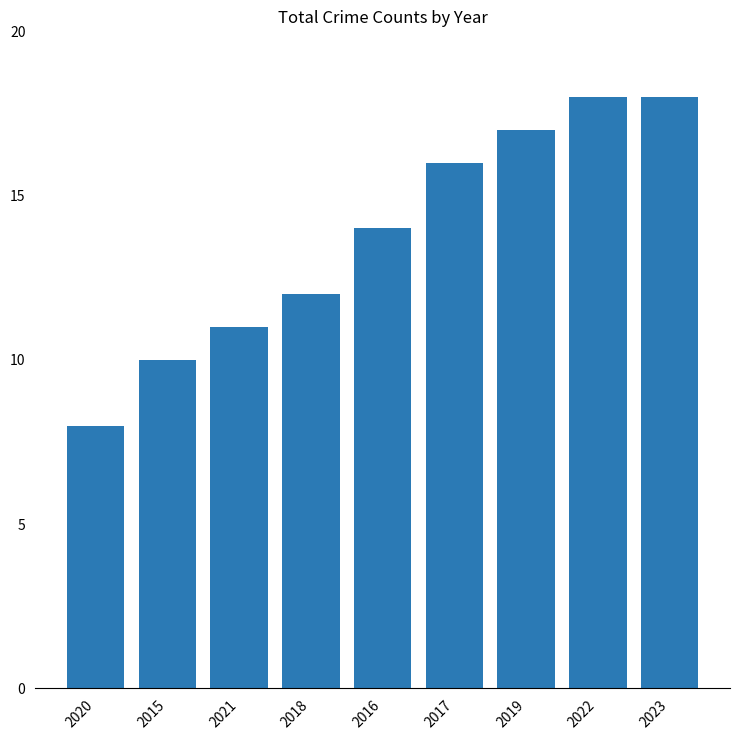

Reading right to left, extract all data points from this chart.

2023=18	2022=18	2019=17	2017=16	2016=14	2018=12	2021=11	2015=10	2020=8